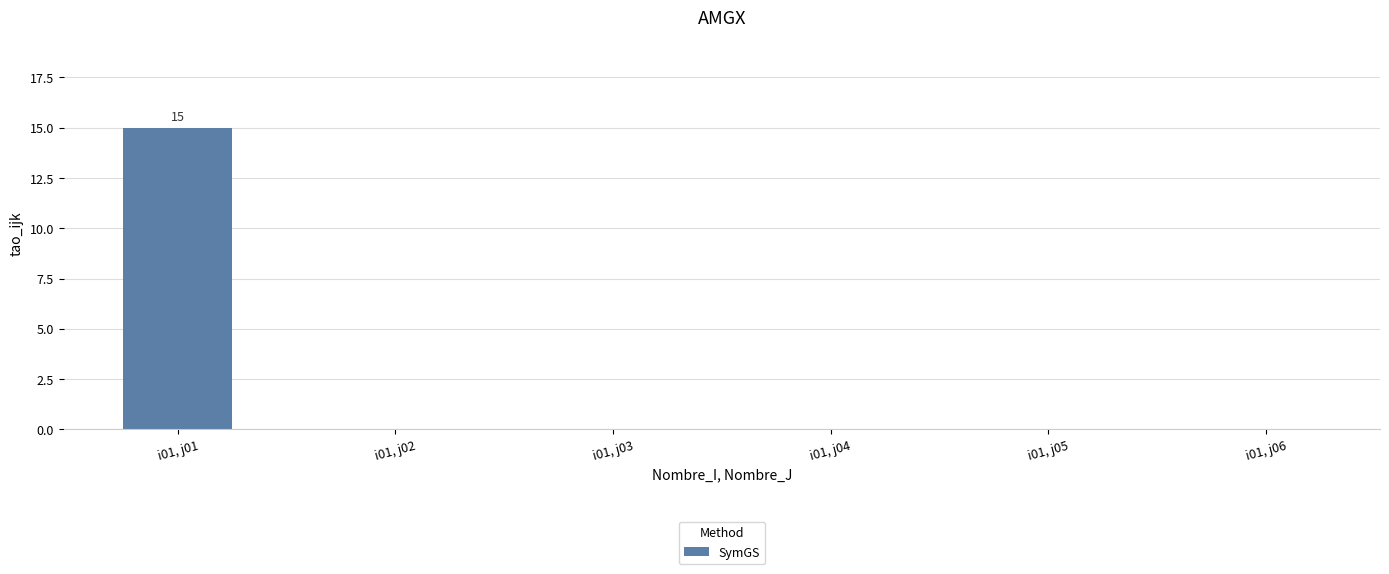

What is the sum of all values?

15